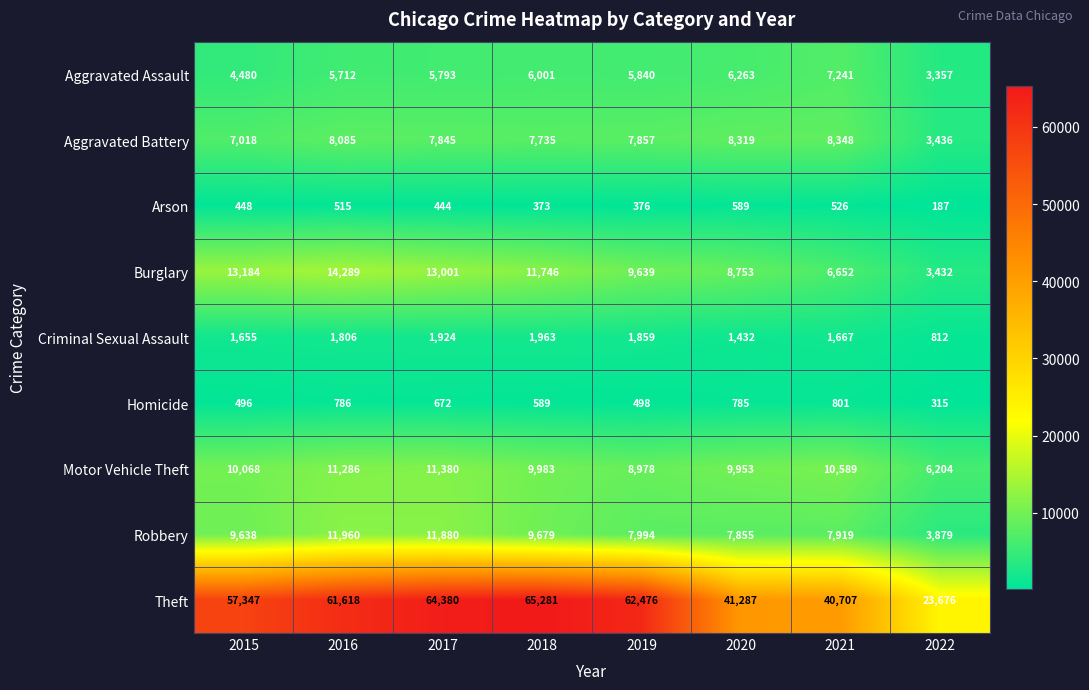

At 2015, list the series in order from largest to smallest.

Theft, Burglary, Motor Vehicle Theft, Robbery, Aggravated Battery, Aggravated Assault, Criminal Sexual Assault, Homicide, Arson